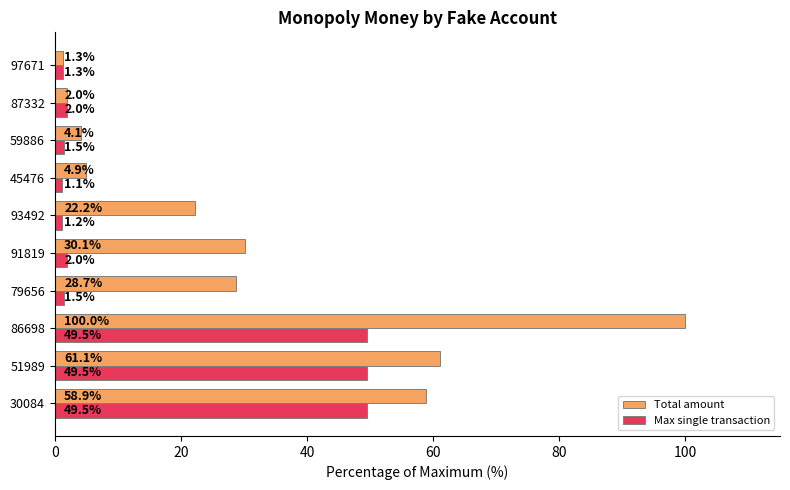

Which category has the highest value in the Total amount series?

86698